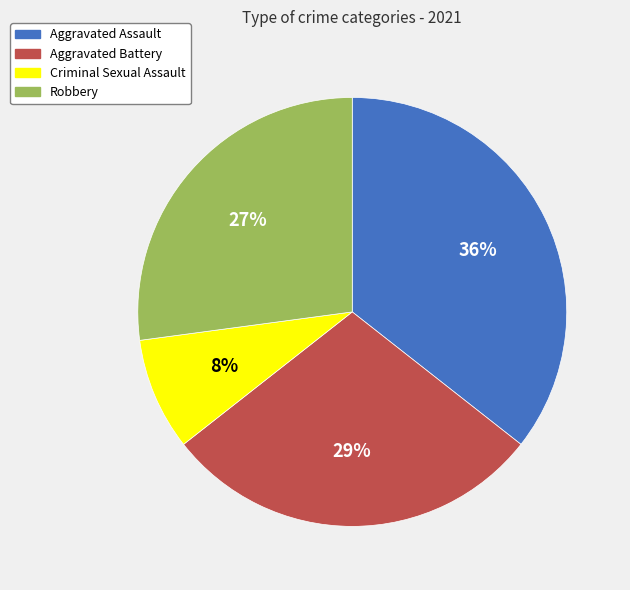

To the nearest percent, what is the average slice percentage?

25%